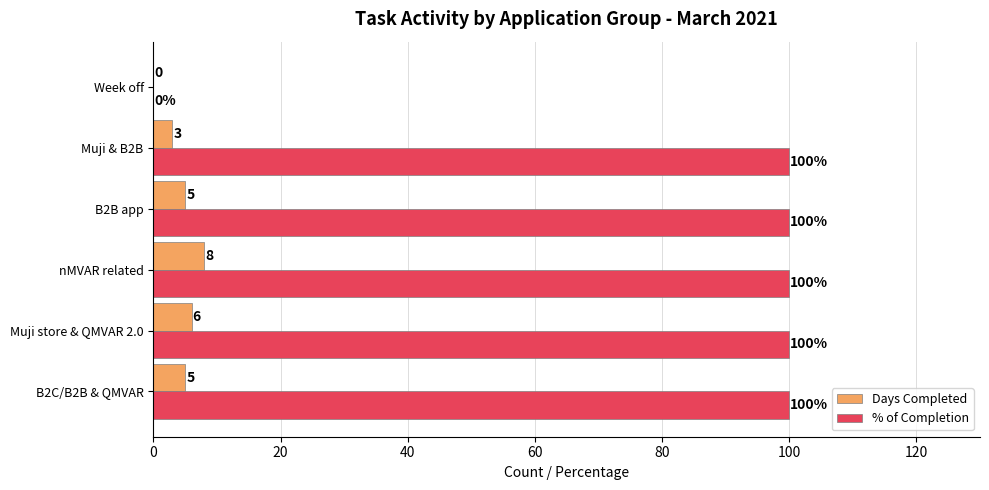

Is the value of % of Completion at Week off greater than the value of Days Completed at nMVAR related?

No